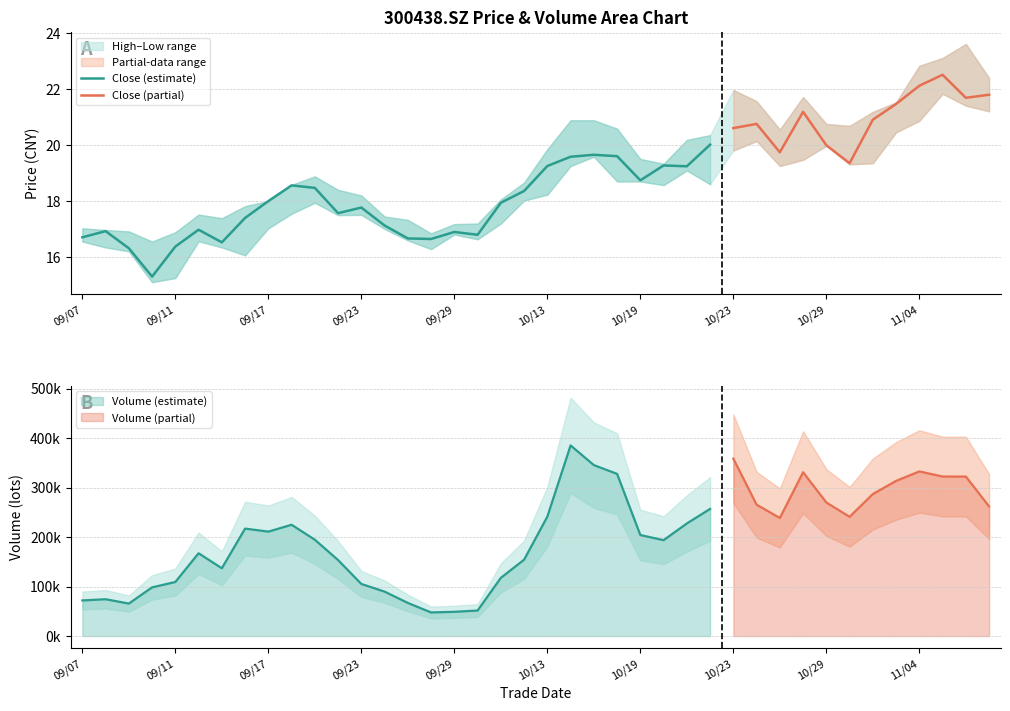

At 17, list the series in order from largest to smallest.

vol, high, close, low